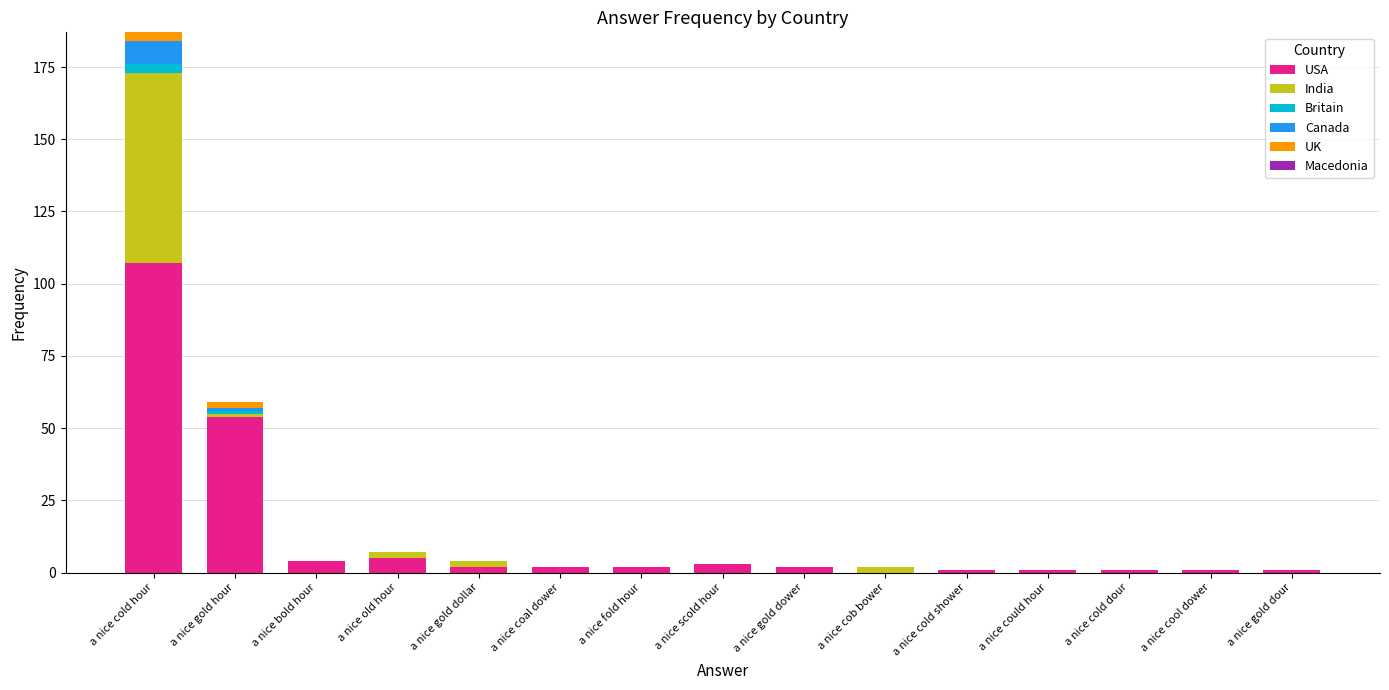

Is it true that USA equals 48 at a nice cold hour?

False